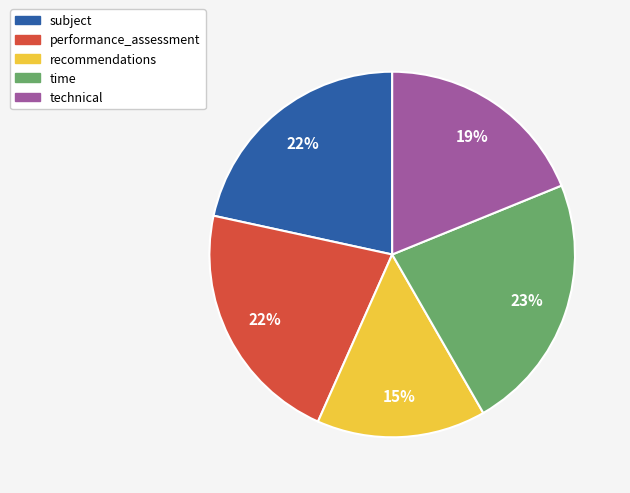

What percentage is the subject slice, to the nearest percent?

22%